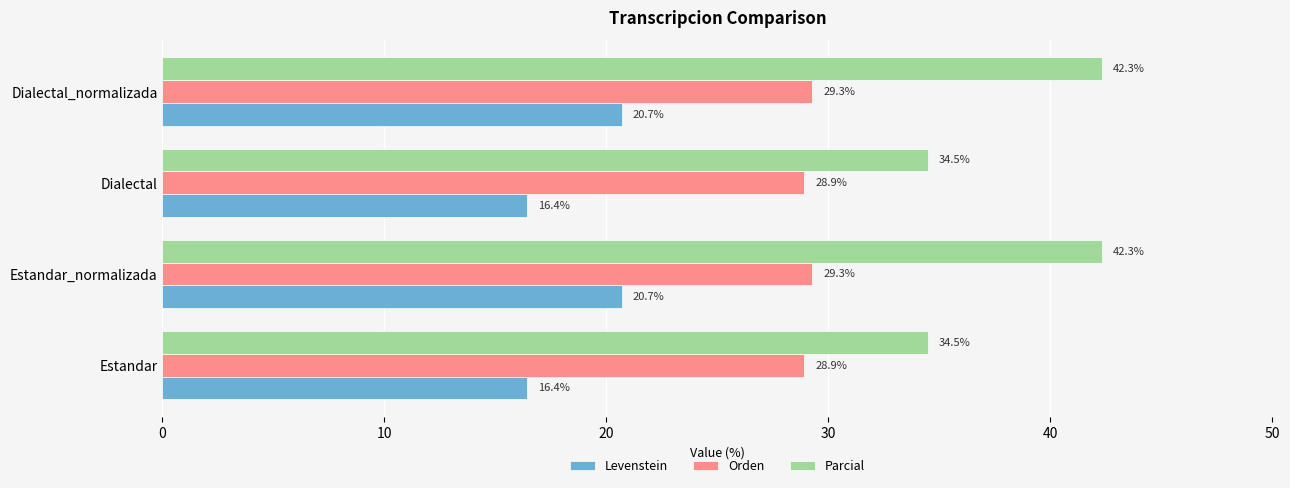

Which series has the largest total across all categories?

Parcial